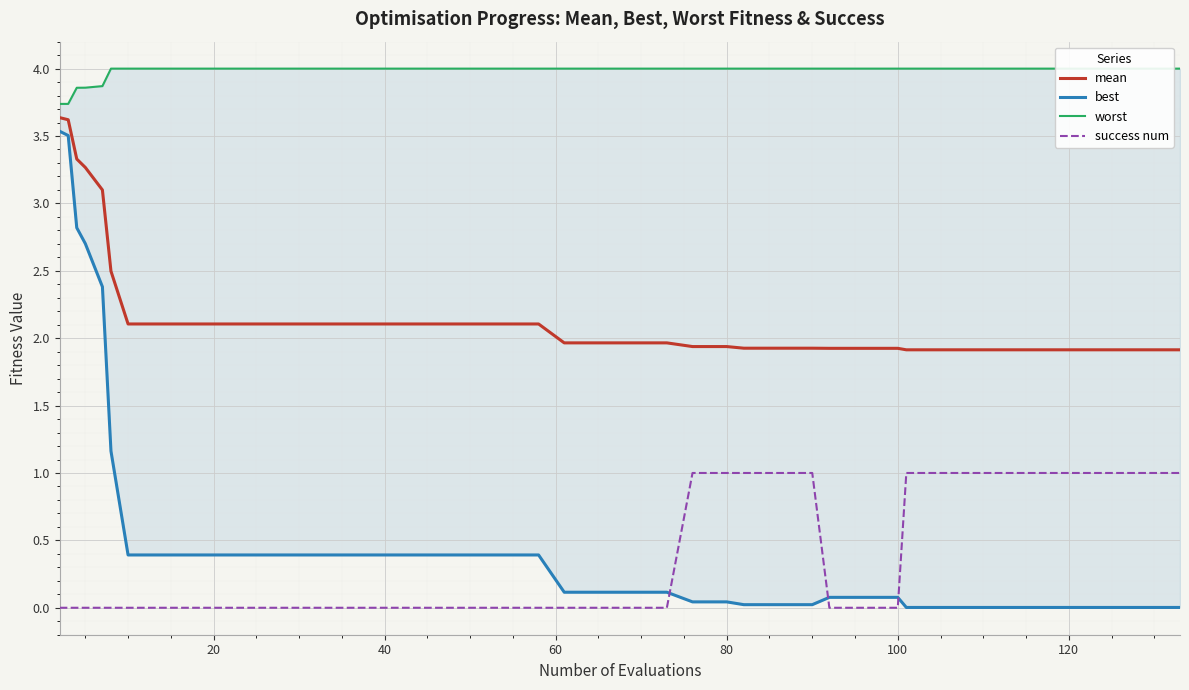

What is the maximum value for success num?

1.0